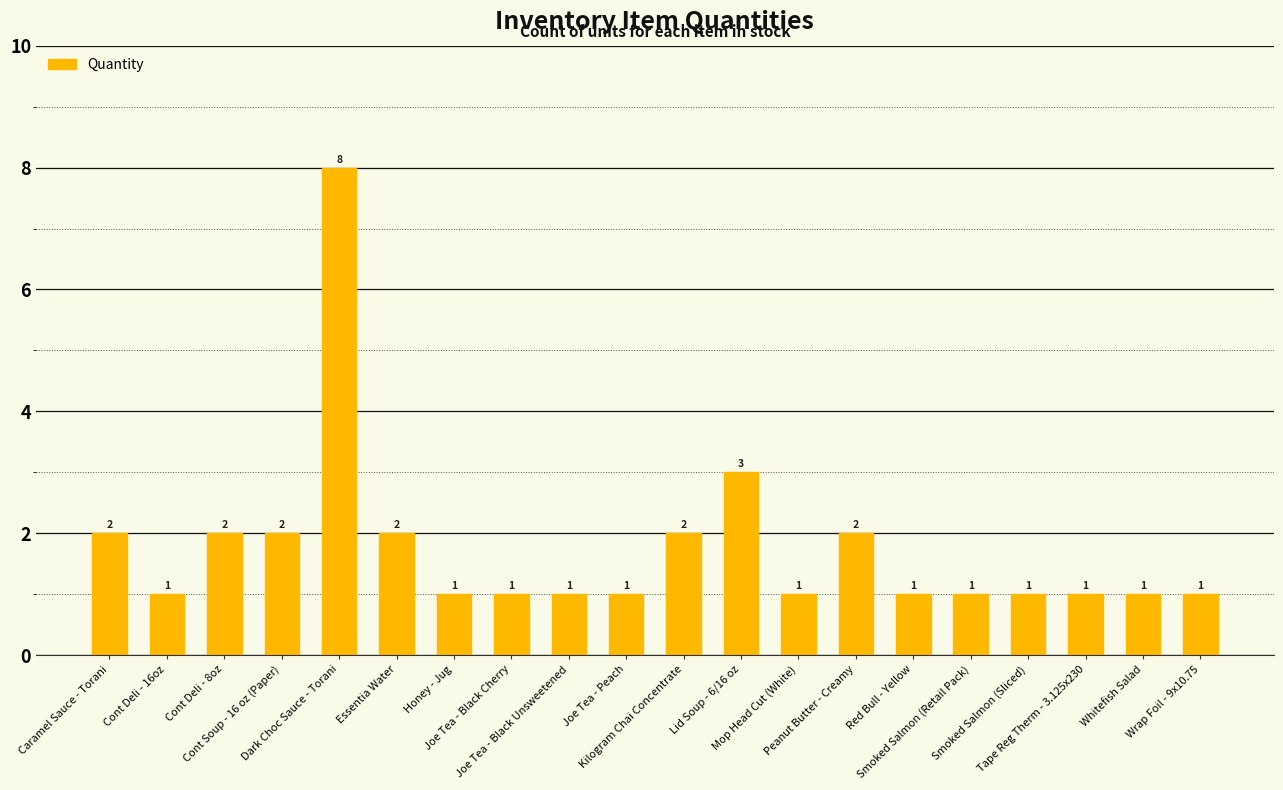

How many data points does each series have?

20